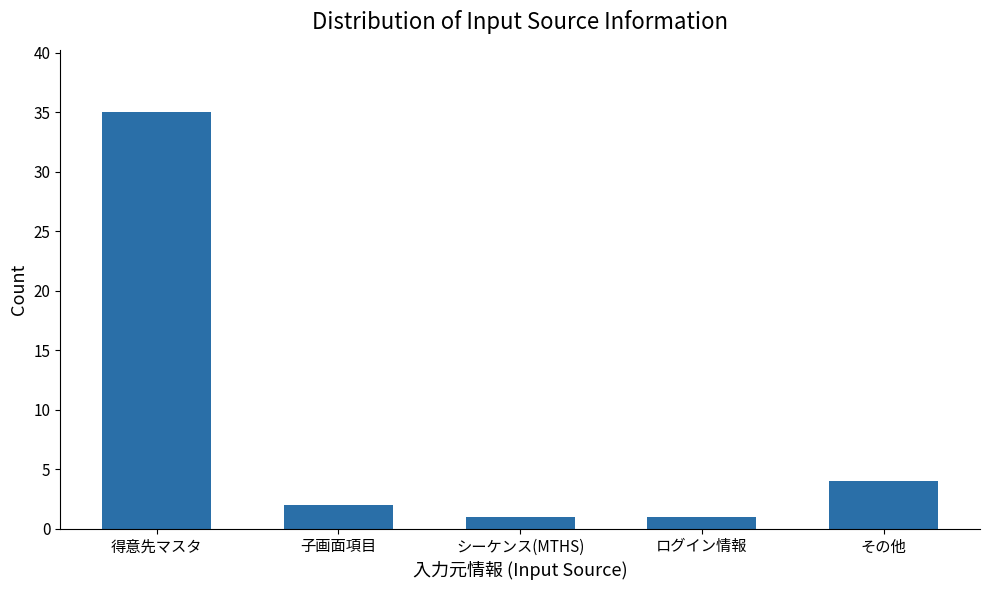

At which label is the value closest to 18?

その他